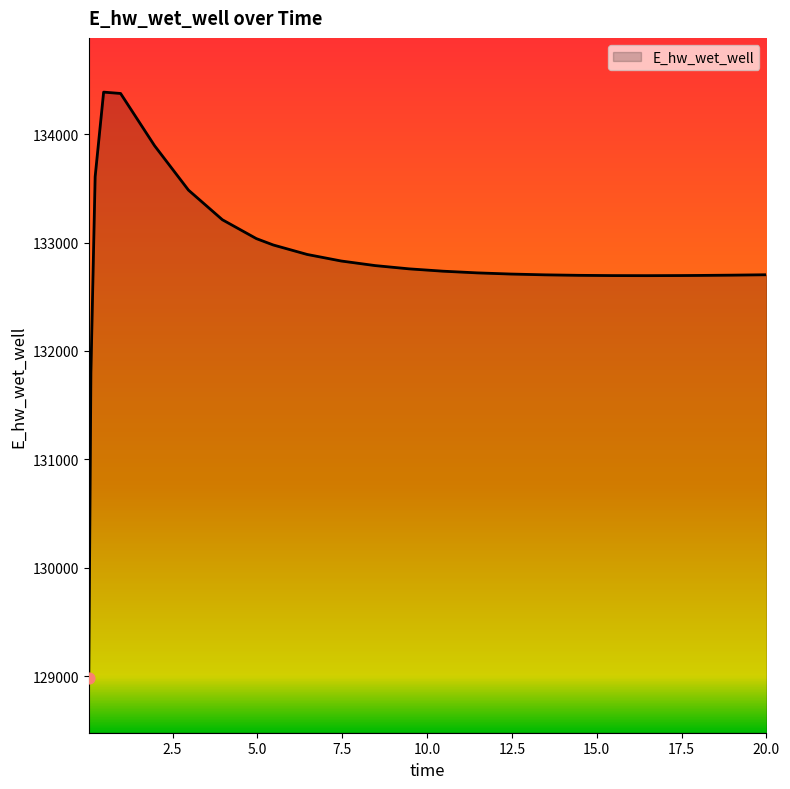

What is the smallest value displayed?

128980.6